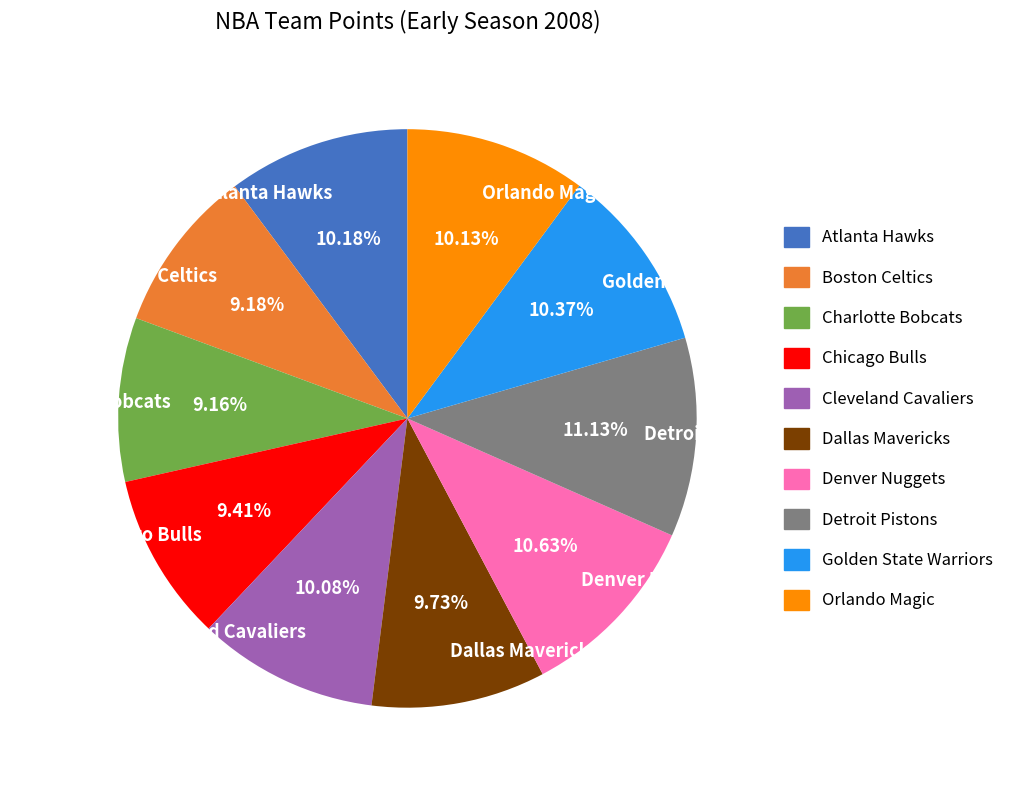

How many slices are in this pie chart?

10